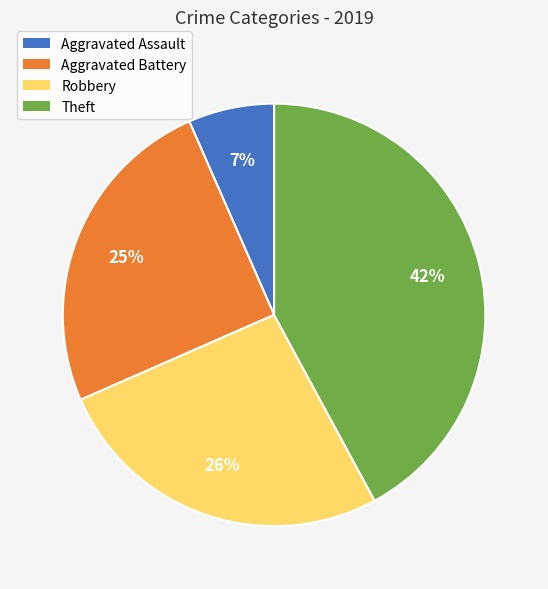

Rank the categories by value from lowest to highest.

Aggravated Assault, Aggravated Battery, Robbery, Theft